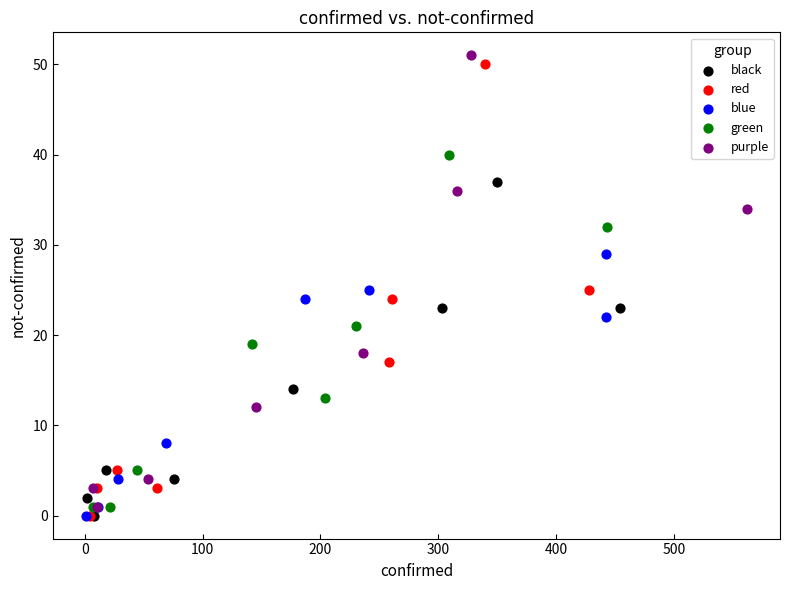

Which series contains the highest Y value?

purple